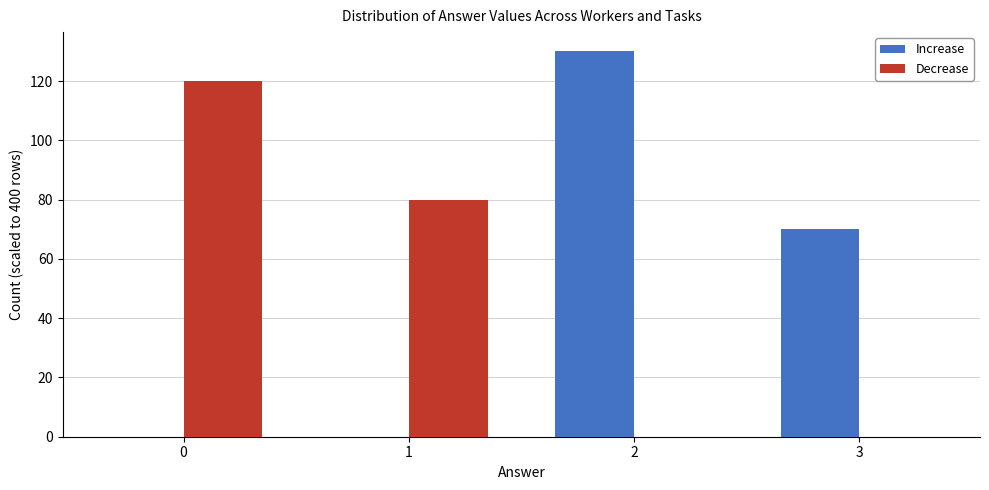

How many series are shown in this chart?

2